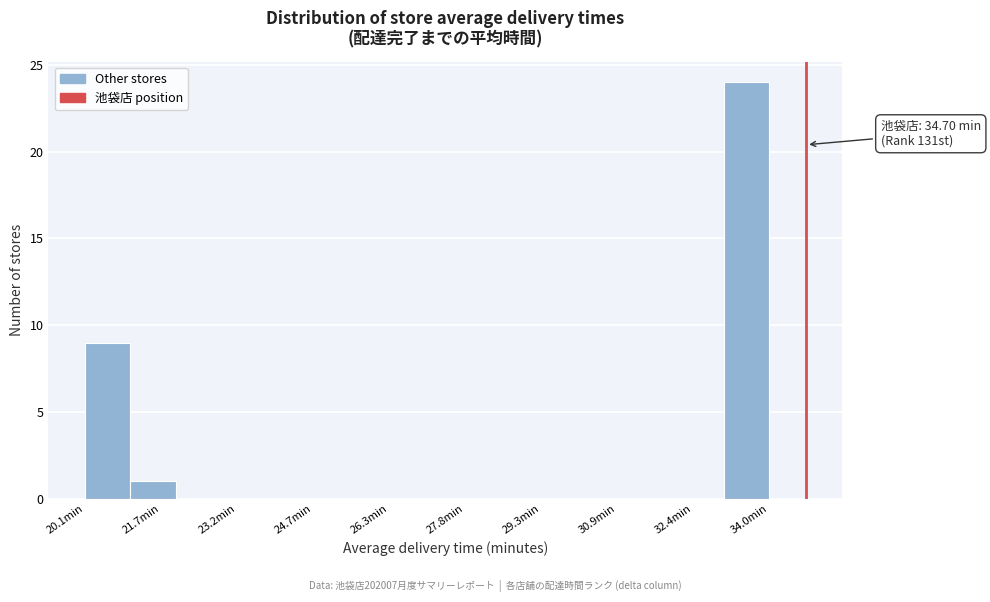

Which range on the x-axis has the tallest bar?

33.0 to 34.0